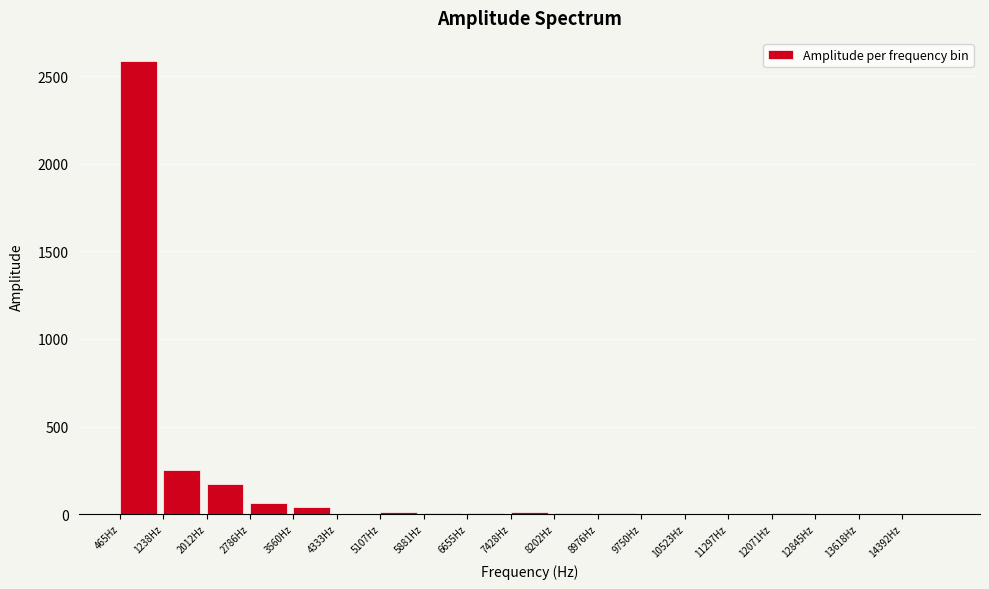

Is it true that the value at 1238Hz is 253.3?

True